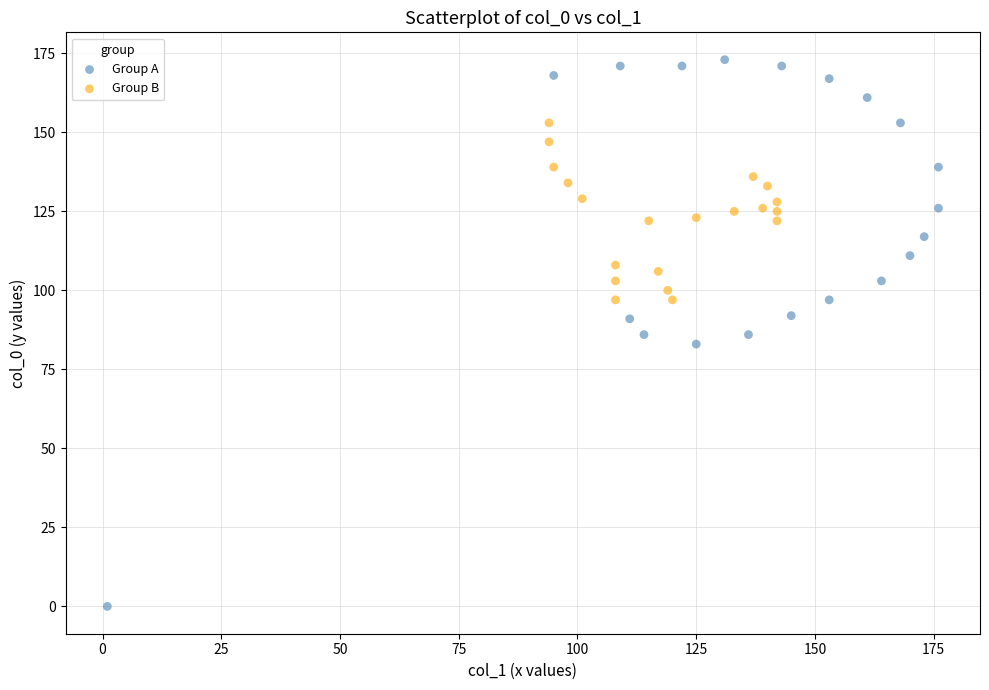

Which series reaches the minimum Y coordinate?

Group A